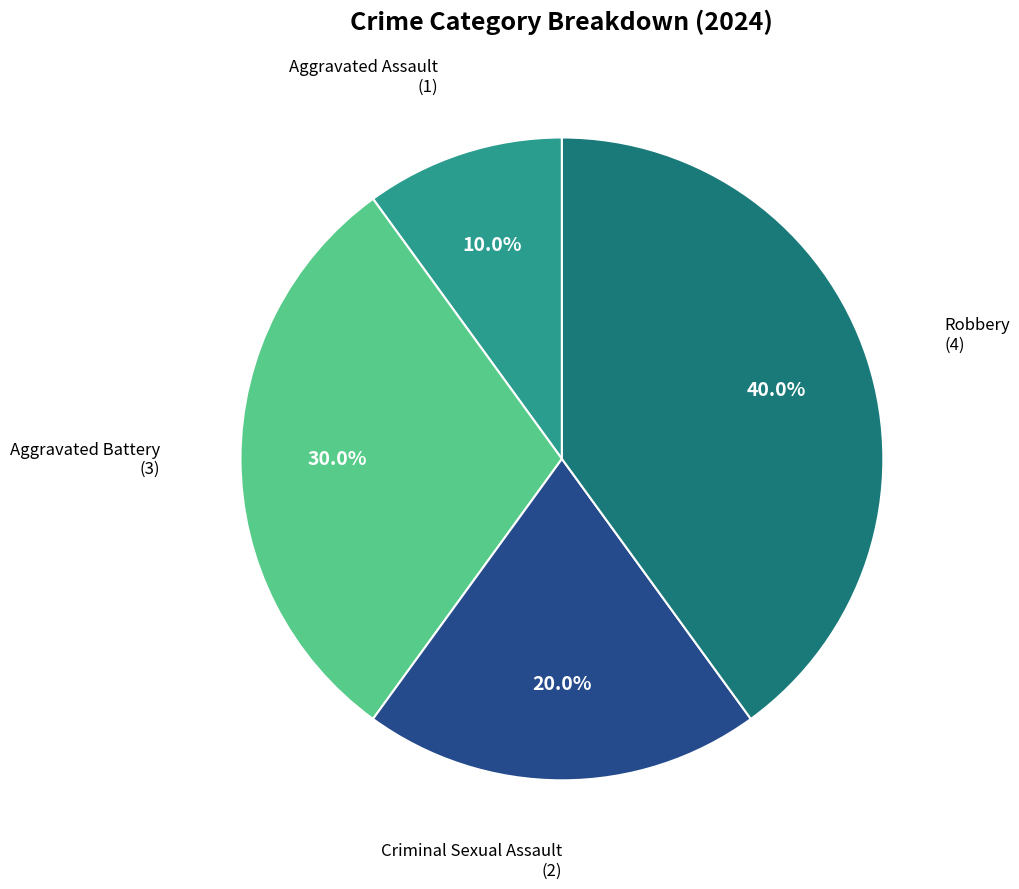

Does any single category account for the majority?

No